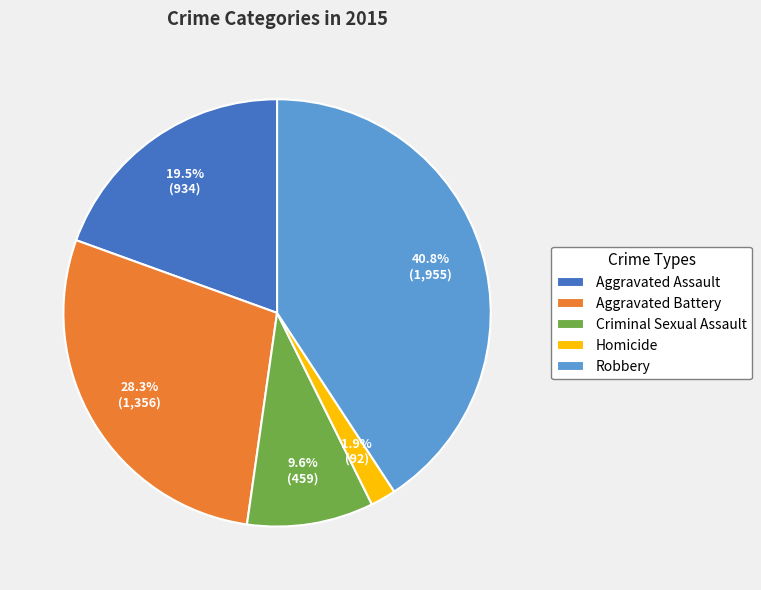

To the nearest percent, what is the difference between the Aggravated Battery and Homicide slice percentages?

26%